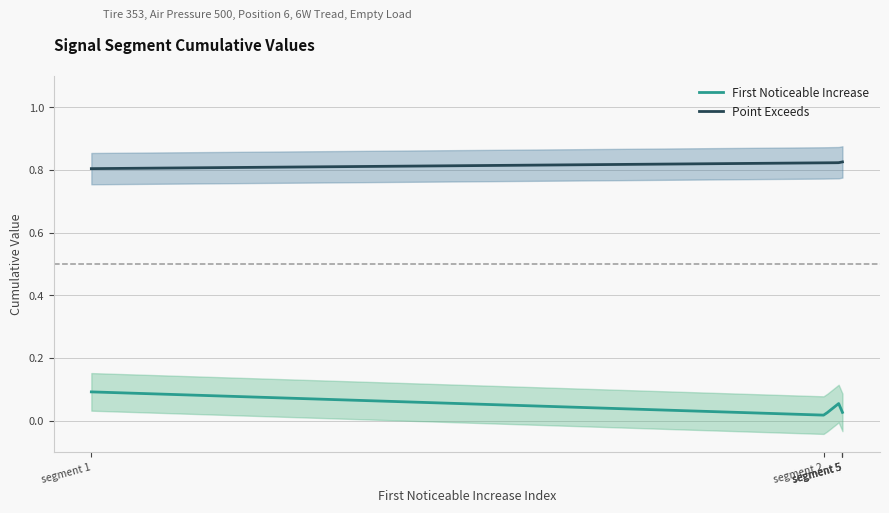

What is the difference between the maximum and minimum values in the First_Noticeable_Increase_Cumulative_Value series?

0.1